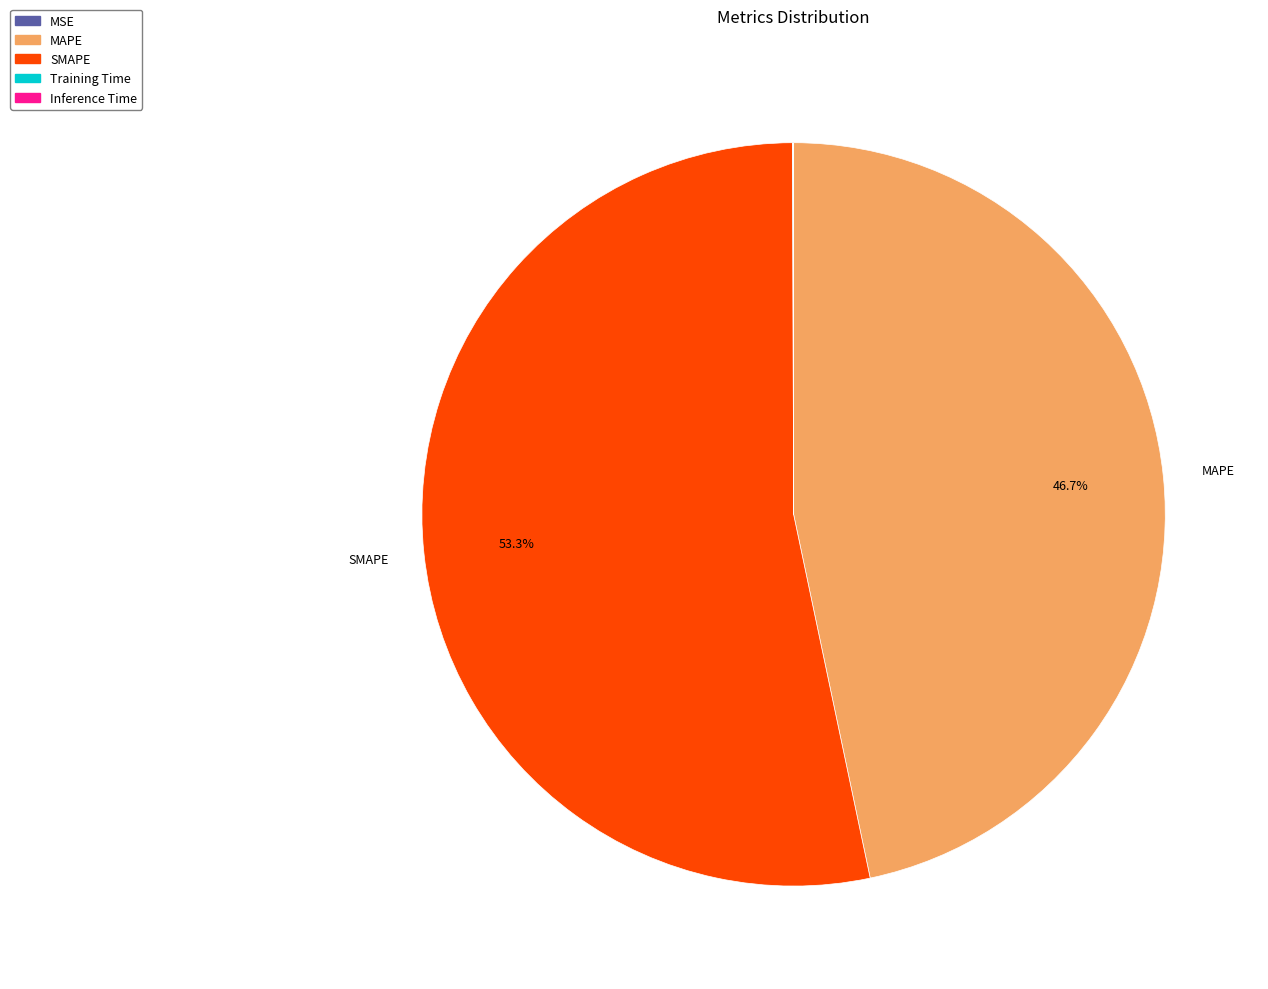

Do SMAPE and MAPE together represent more than half of the pie?

Yes